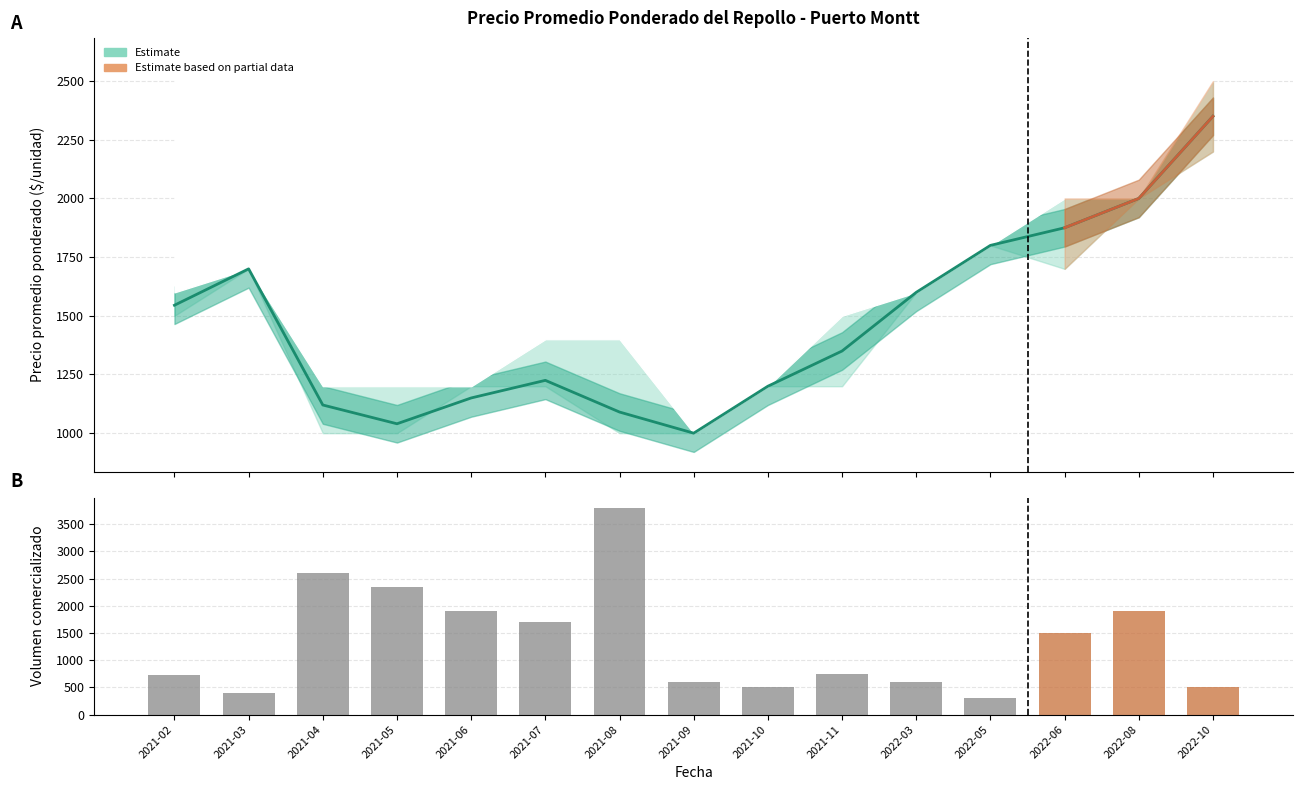

Reading left to right, transcribe all the data shown in this chart.

Precio promedio ponderado: 1545	1700	1120	1040	1150	1225	1090	1000	1200	1350	1600	1800	1875	2000	2350
Volumen: 725	400	2600	2350	1900	1700	3800	600	500	750	600	300	1500	1900	500